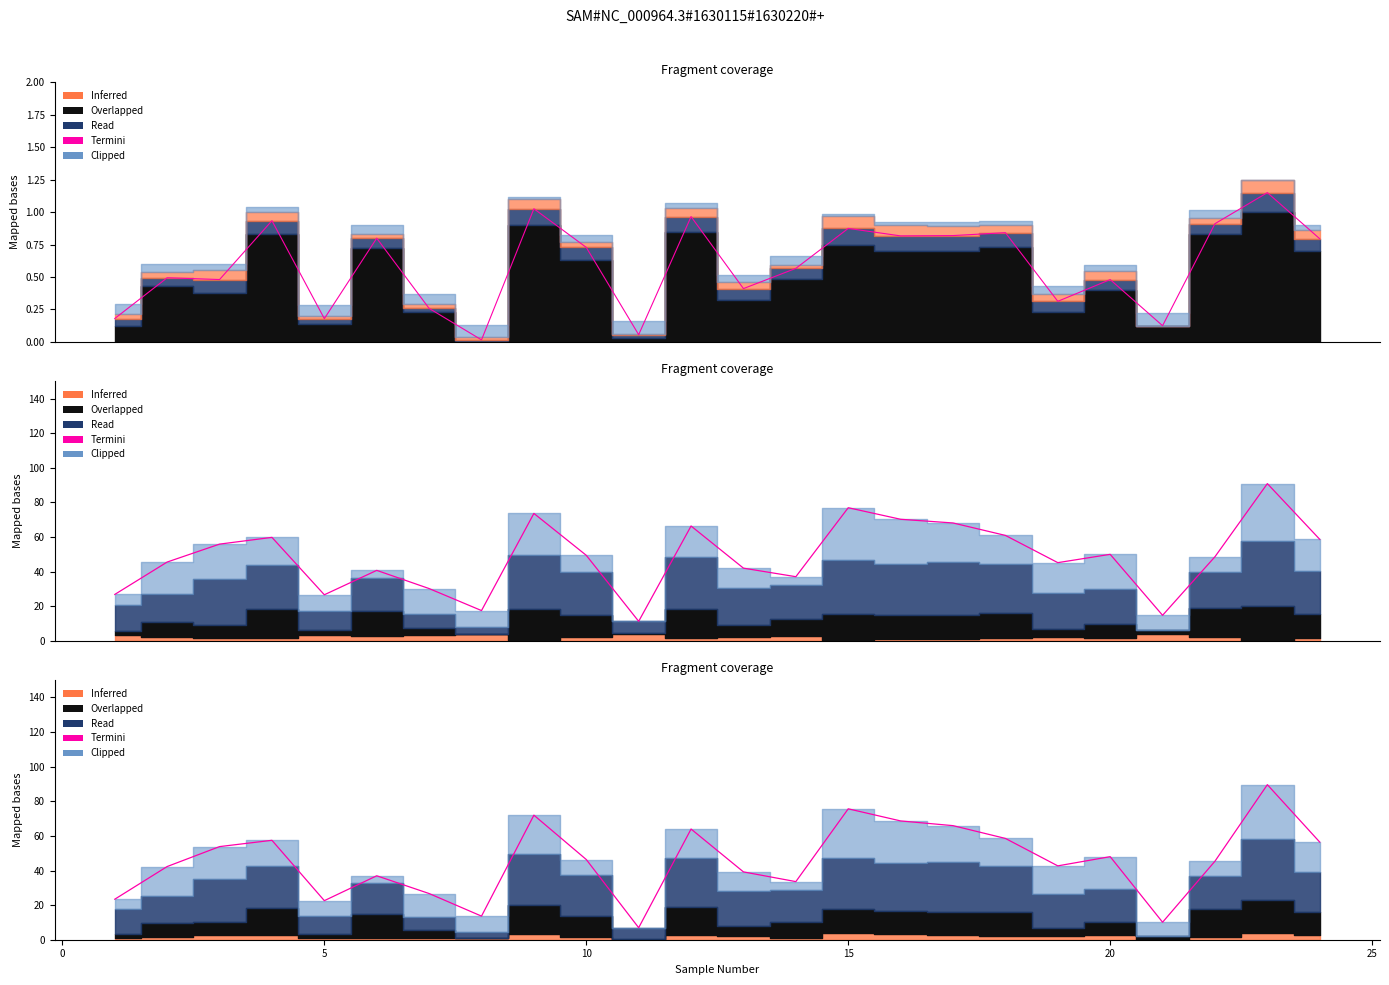

How many points are higher than both their immediate neighbors (excluding endpoints)?

7